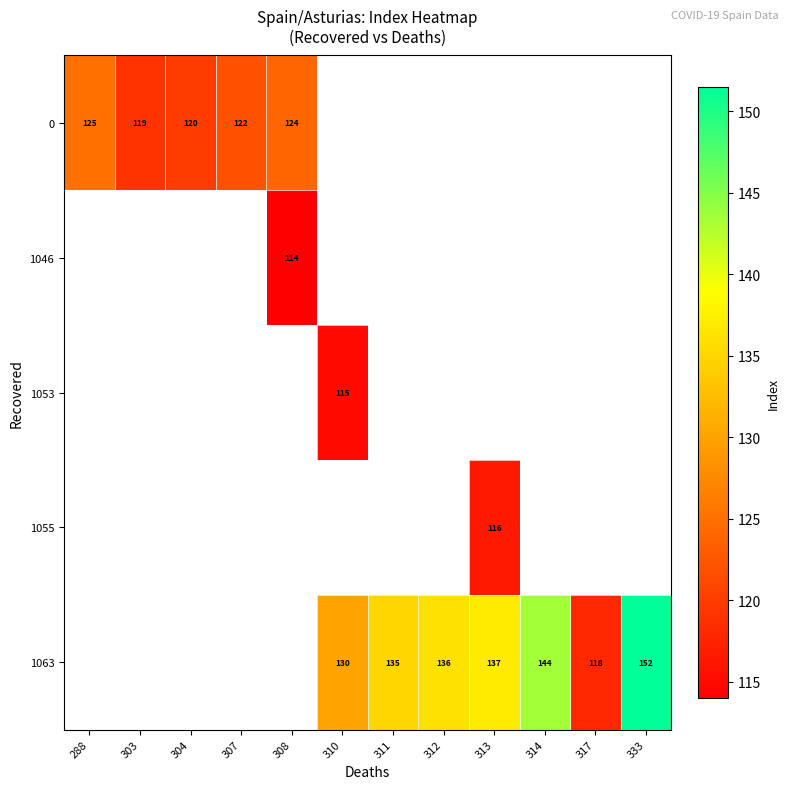

Which has a higher value, 304 or 314?

314